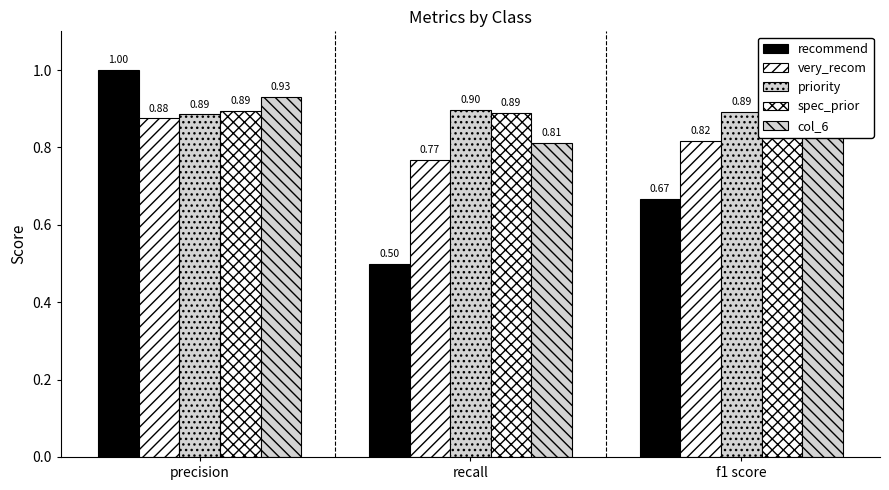

How many categories are shown in the chart?

3